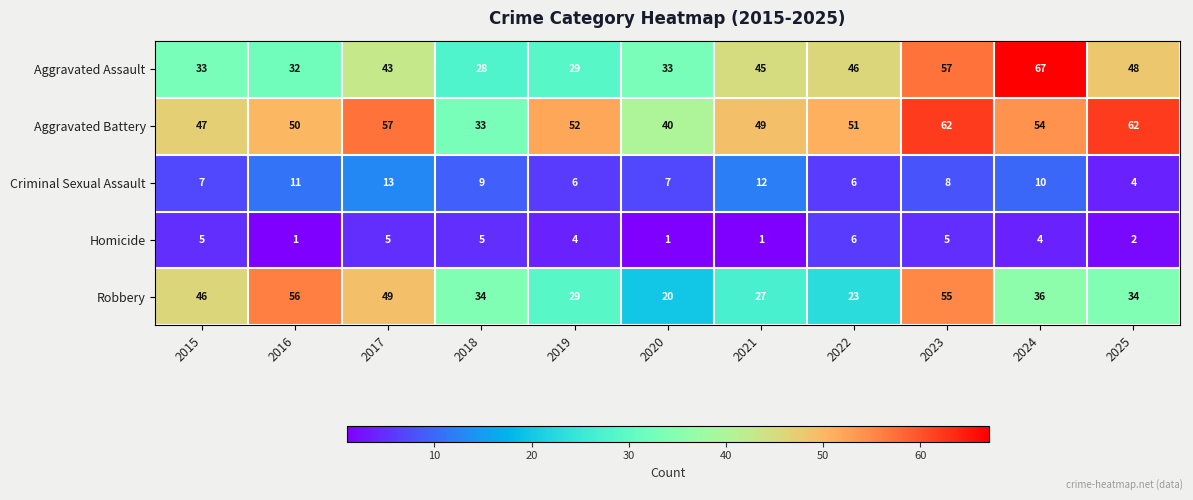

At which category is the sum across all series the highest?

2023